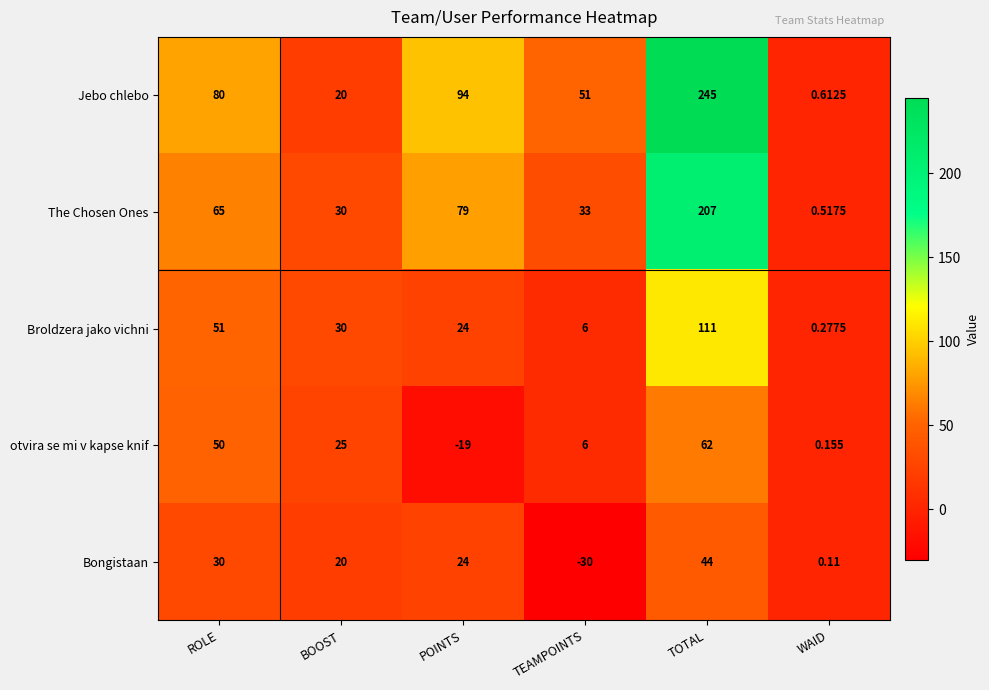

Which label corresponds to the smallest value in the chart?

TEAMPOINTS